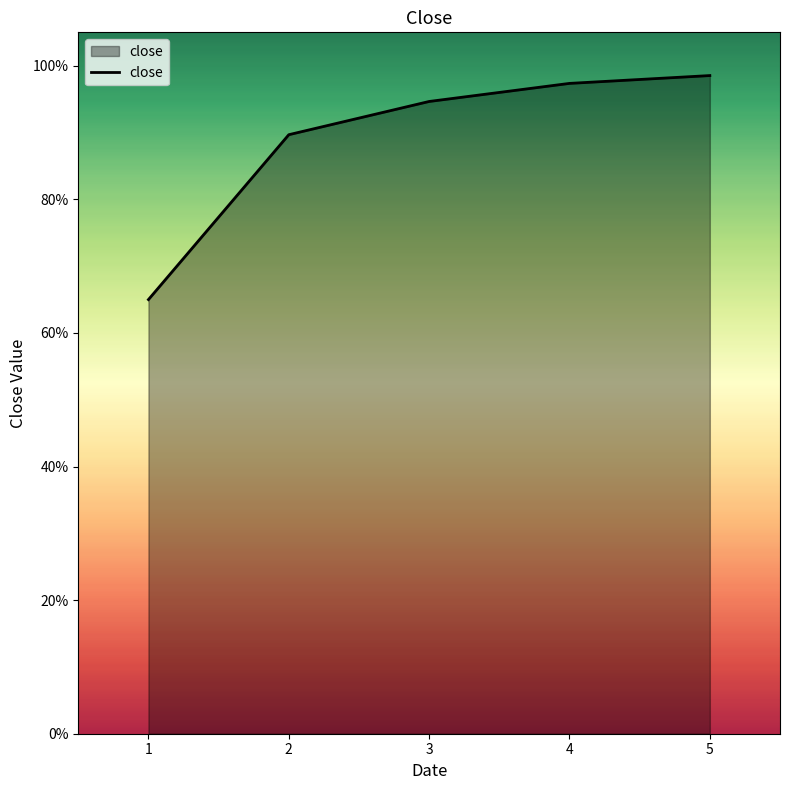

Between 4 and 2, which is larger?

4